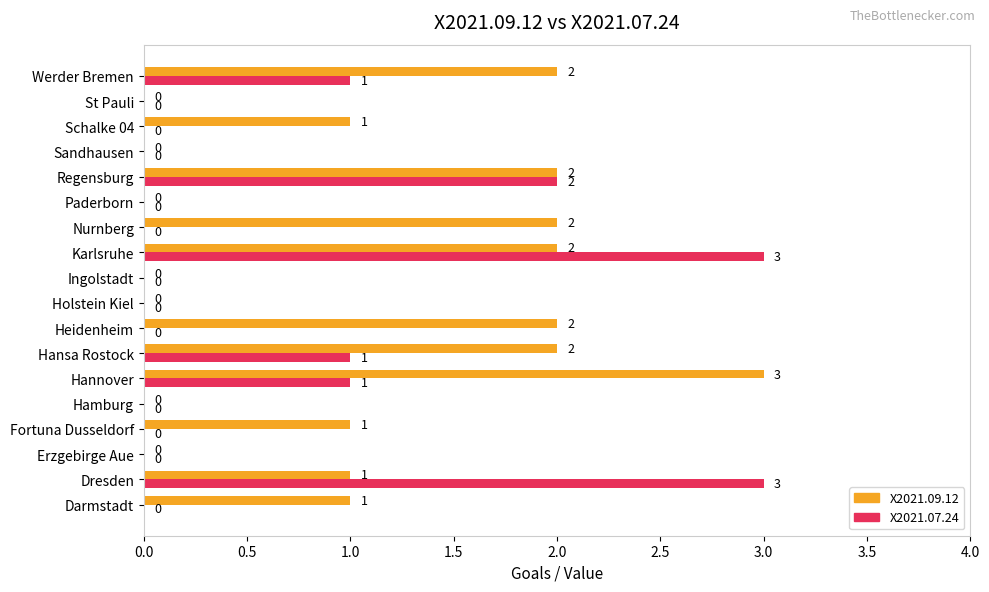

What is the maximum value shown in the chart?

3